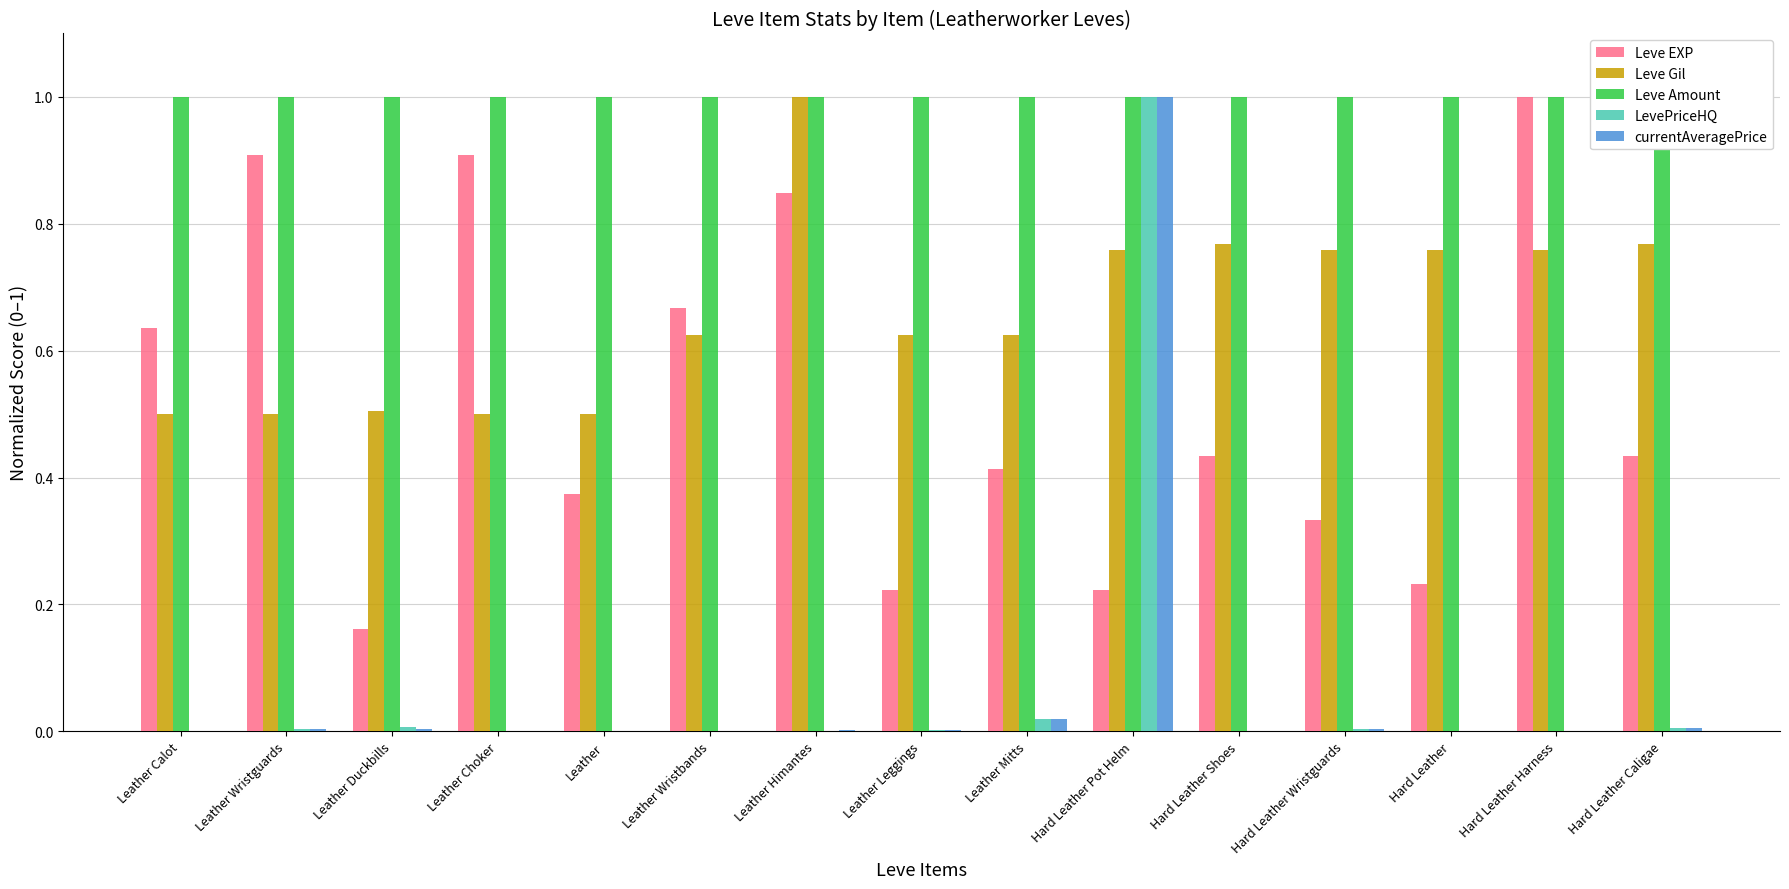

The value of LevePriceHQ at Leather Duckbills is 0.0. True or false?

False